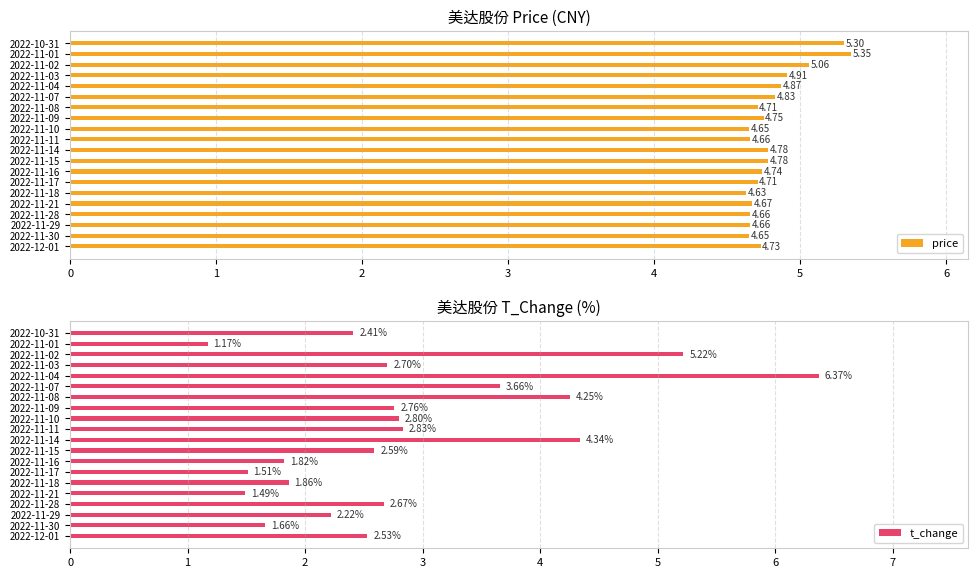

Reading left to right, transcribe all the data shown in this chart.

price: 4.7	4.7	4.7	4.7	4.7	4.6	4.7	4.7	4.8	4.8	4.7	4.7	4.8	4.7	4.8	4.9	4.9	5.1	5.3	5.3
t_change: 2.5	1.7	2.2	2.7	1.5	1.9	1.5	1.8	2.6	4.3	2.8	2.8	2.8	4.2	3.7	6.4	2.7	5.2	1.2	2.4